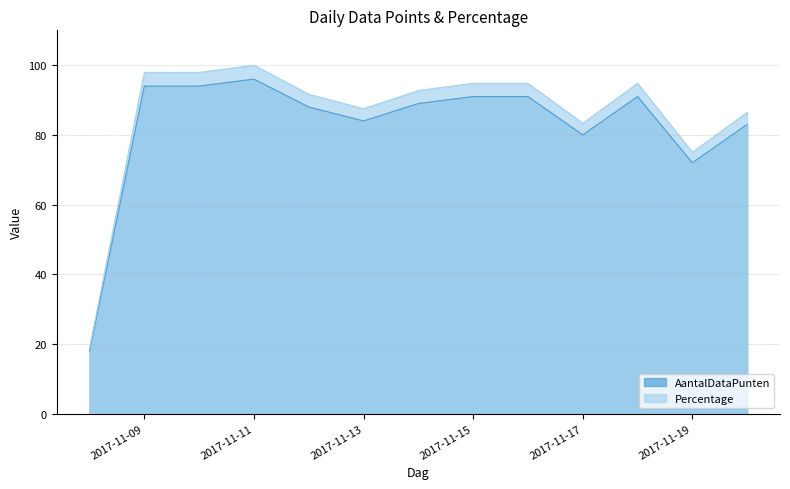

Where is AantalDataPunten nearest to the value 57?

2017-11-19